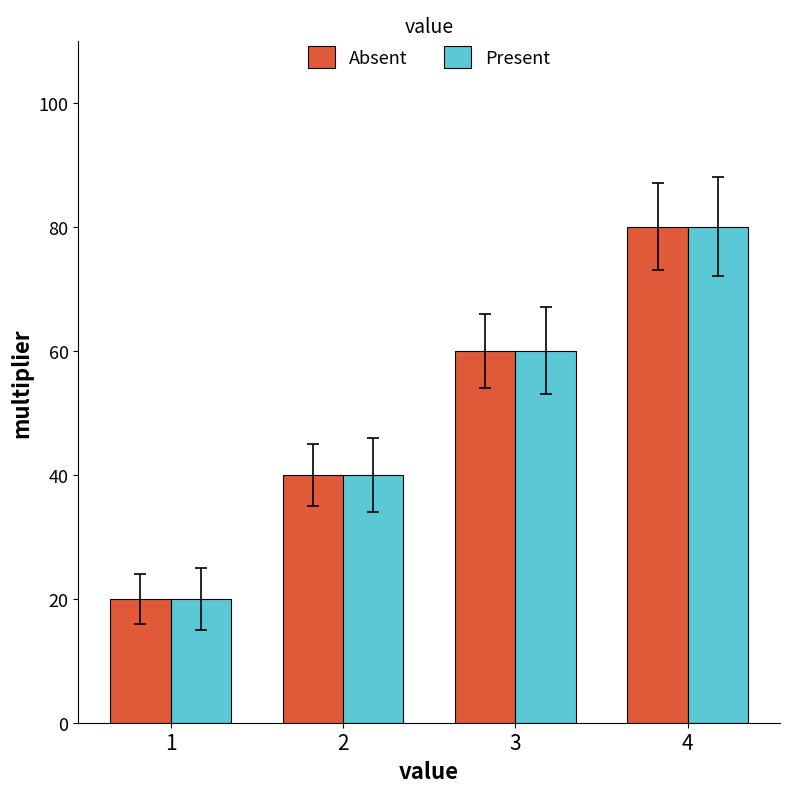

Reading left to right, what are all the values shown in this chart?

Absent: 1=20	2=40	3=60	4=80
Present: 1=20	2=40	3=60	4=80